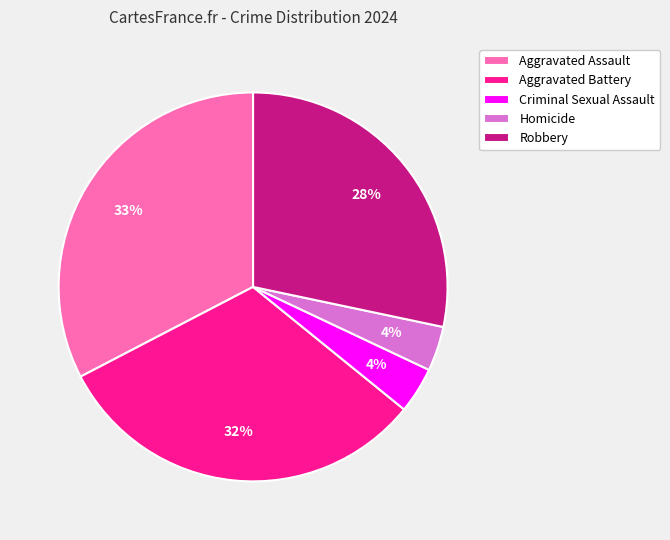

What percentage is the Criminal Sexual Assault slice, to the nearest percent?

4%